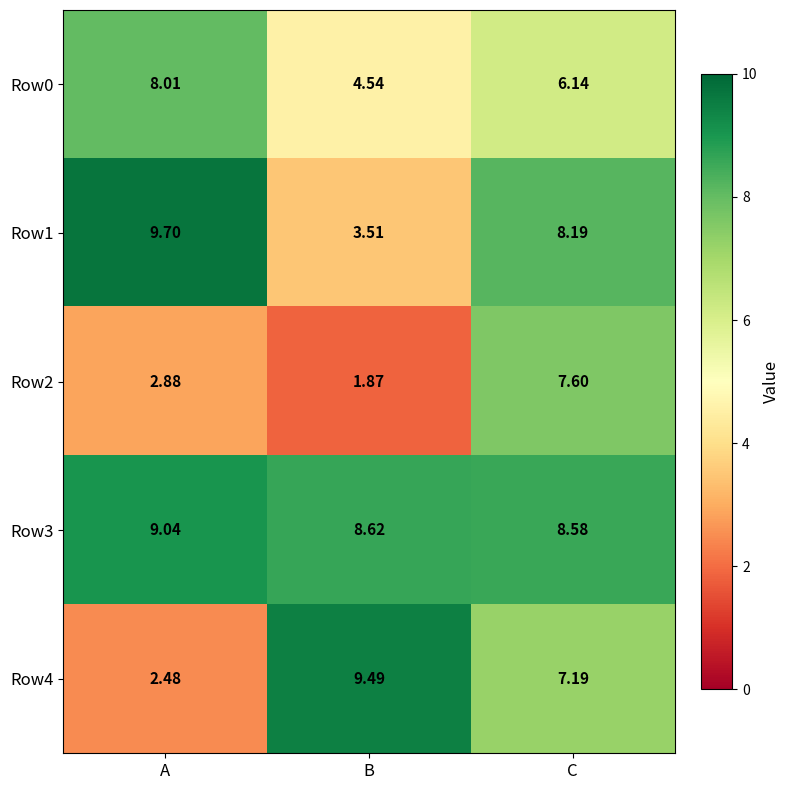

Where does the Row4 series first go above 7?

B